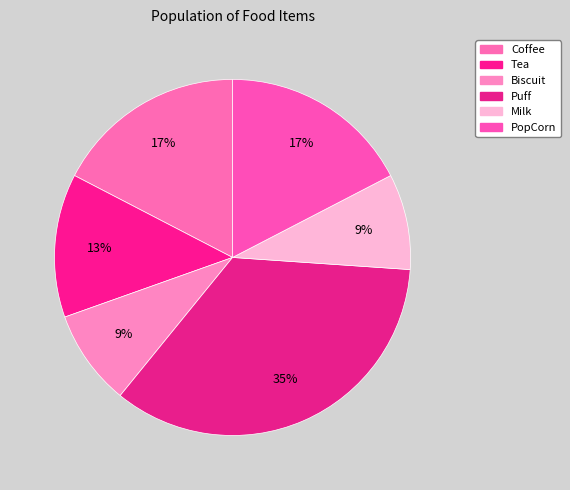

Is there any slice that represents more than half of the pie?

No